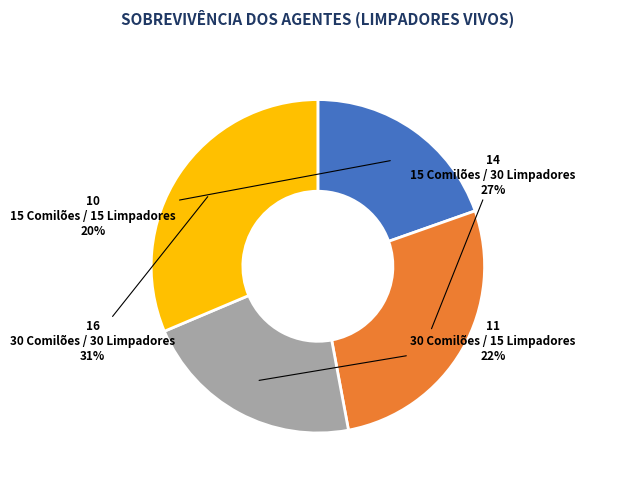

How many slices are in this pie chart?

4